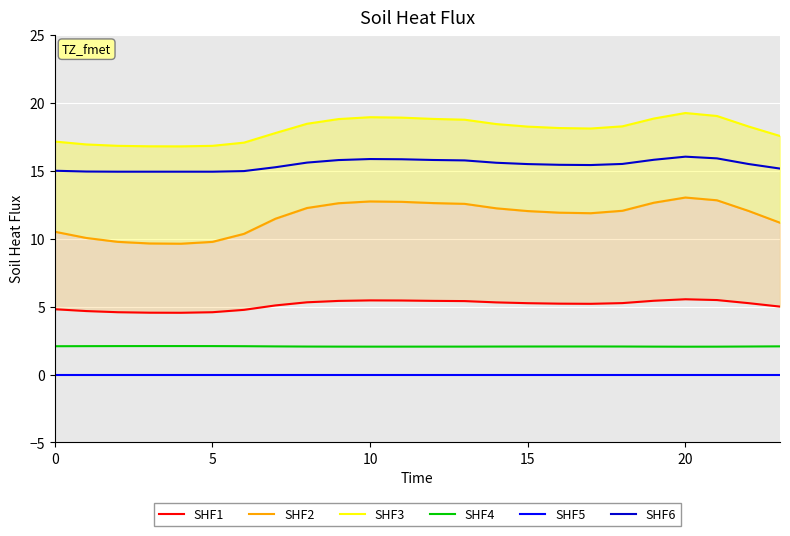

At which category is the sum across all series the highest?

20